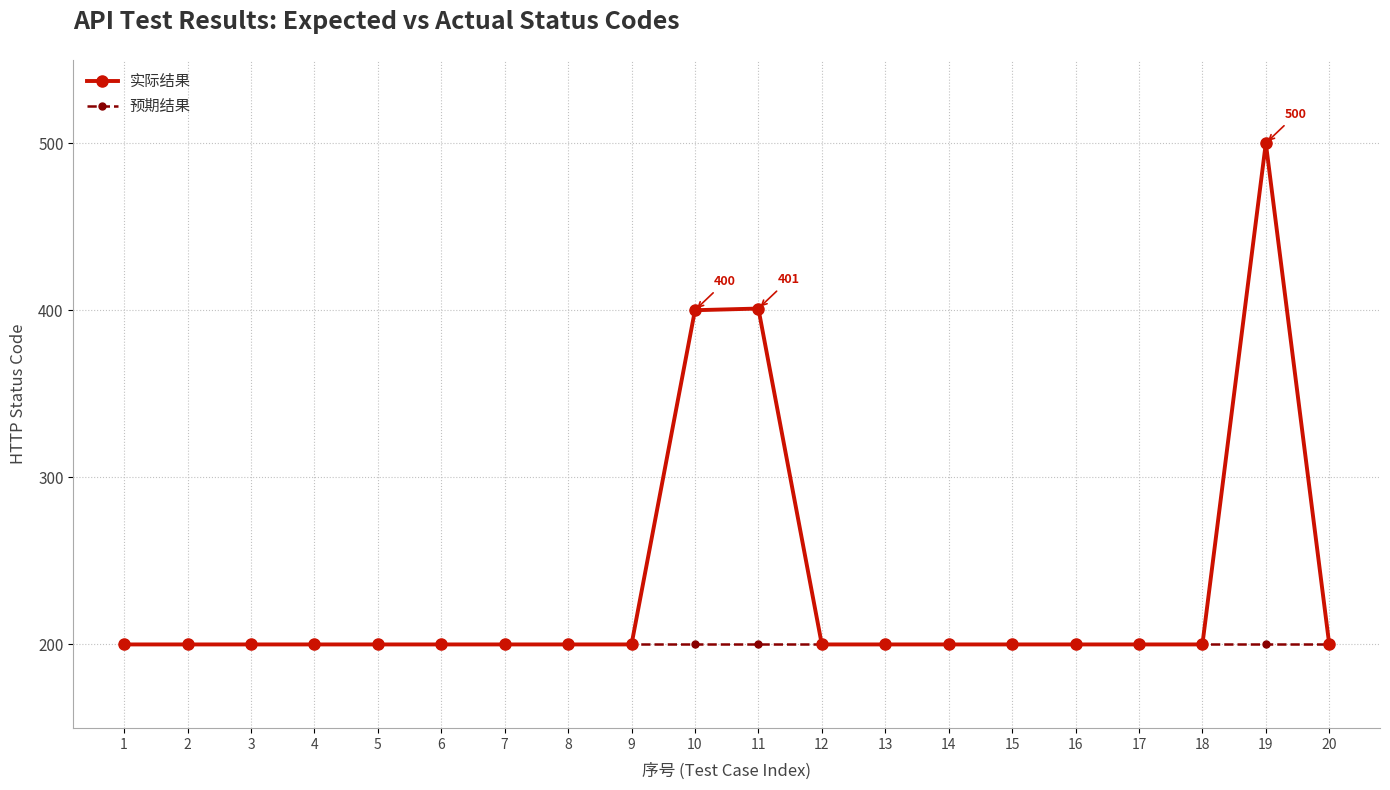

Which series has the widest spread of values?

实际结果